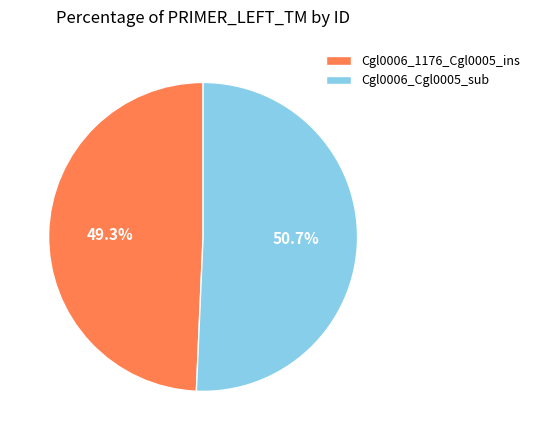

Approximately how many times larger is the value at Cgl0006_Cgl0005_sub compared to Cgl0006_1176_Cgl0005_ins?

1.0